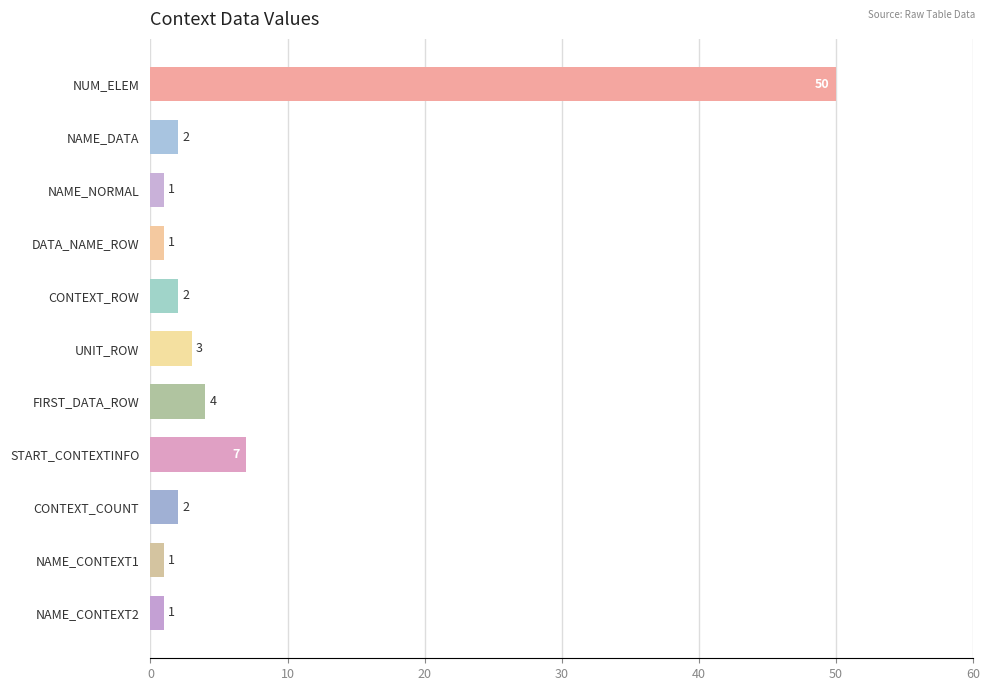

Reading bottom to top, transcribe all the data shown in this chart.

1	1	2	7	4	3	2	1	1	2	50